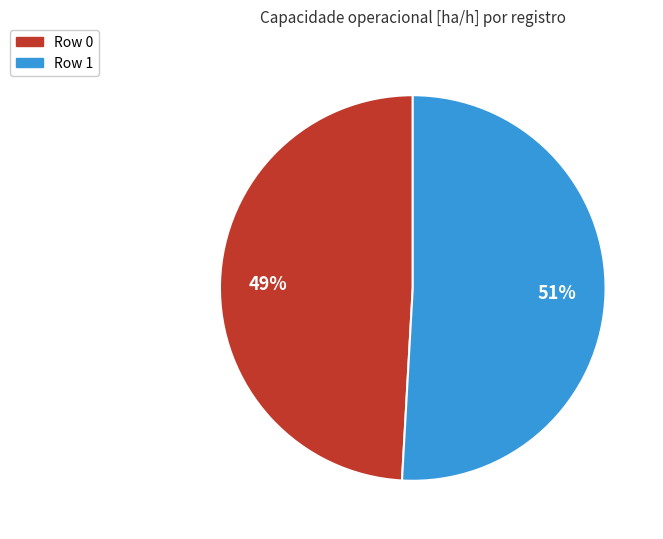

To the nearest percent, what percentage of the pie is Row 0?

49%